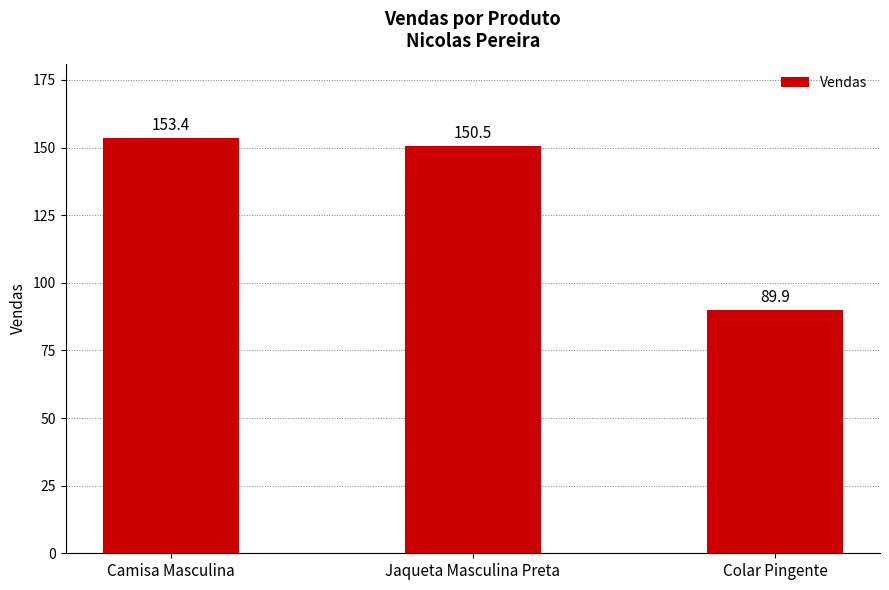

List the labels in order of value, smallest first.

Colar Pingente, Jaqueta Masculina Preta, Camisa Masculina